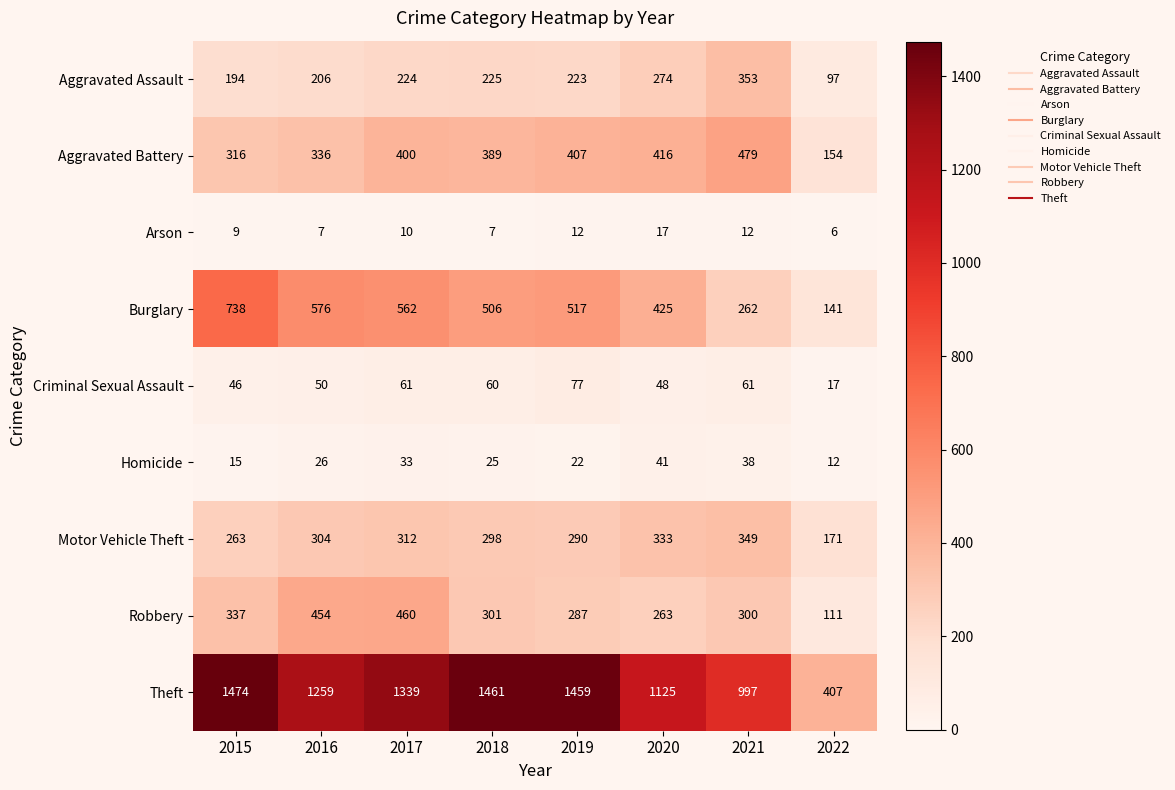

At which label is Burglary closest to 439?

2020